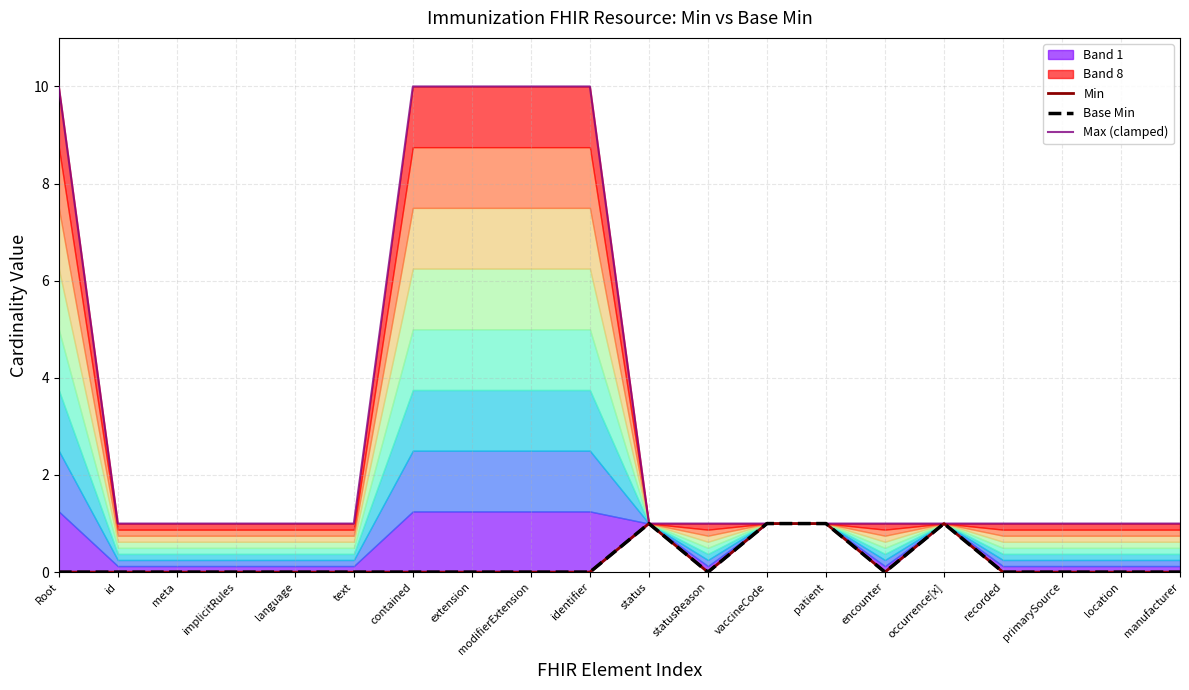

The Max (clamped) series shows 1 at manufacturer. True or false?

True